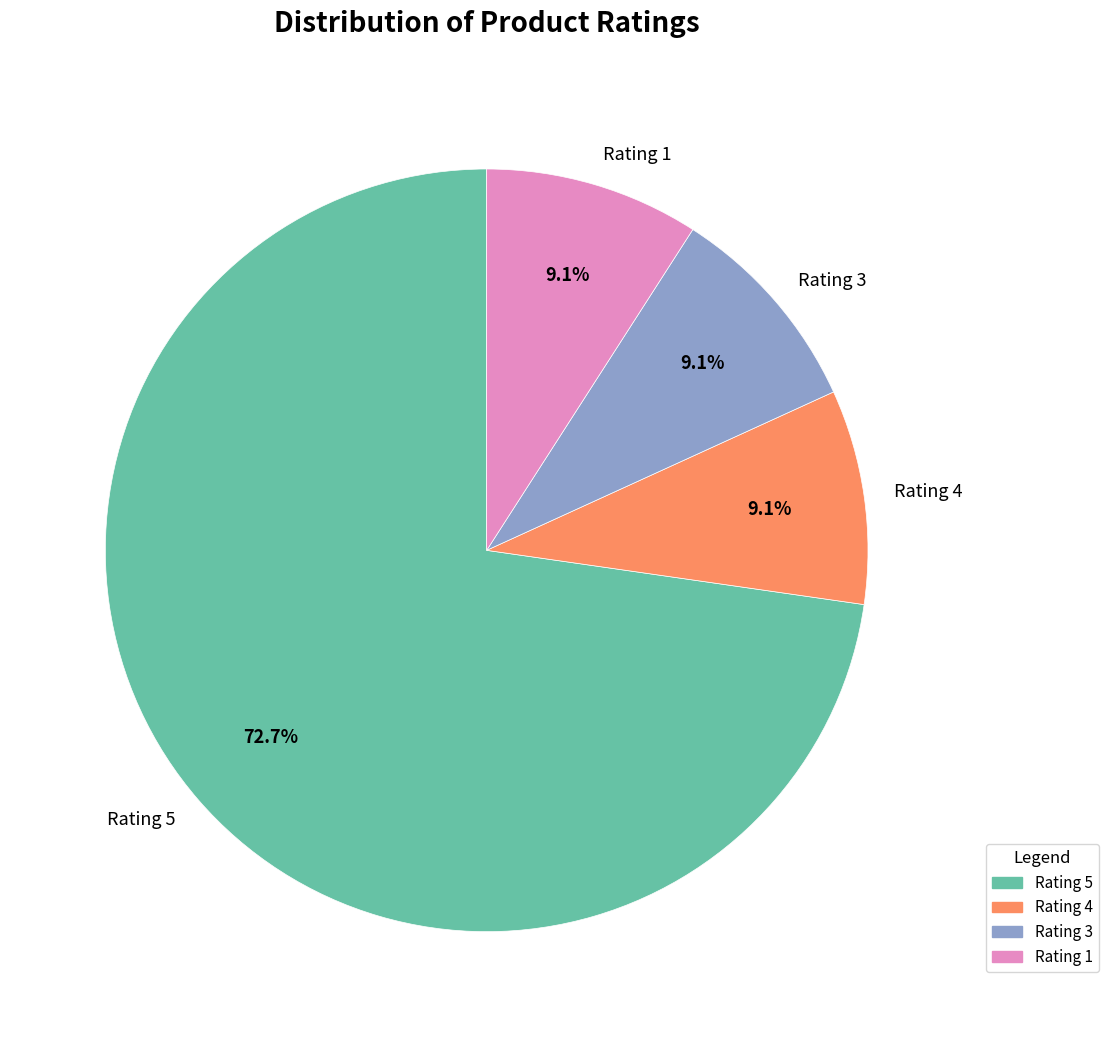

What percentage is the Rating 3 slice, to the nearest percent?

9%